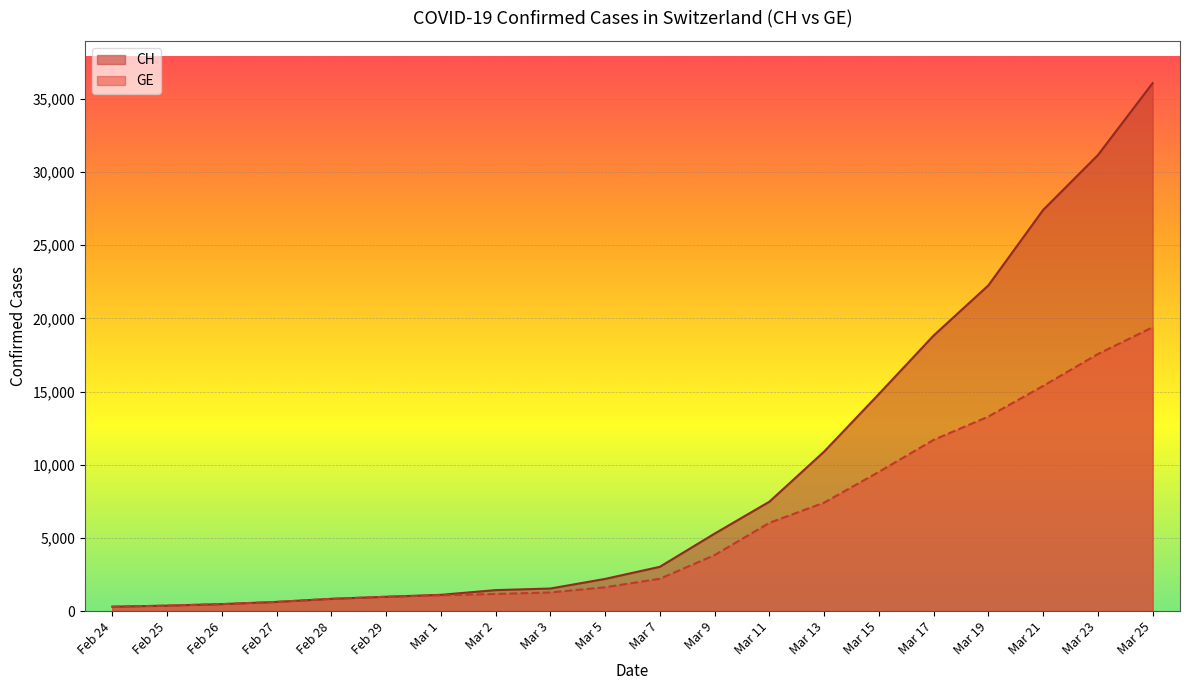

Which series has the widest spread of values?

CH